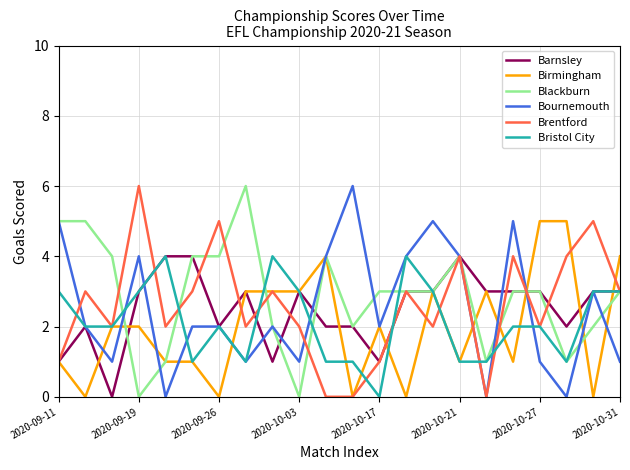

How many intersections are there between Blackburn and Barnsley?

3